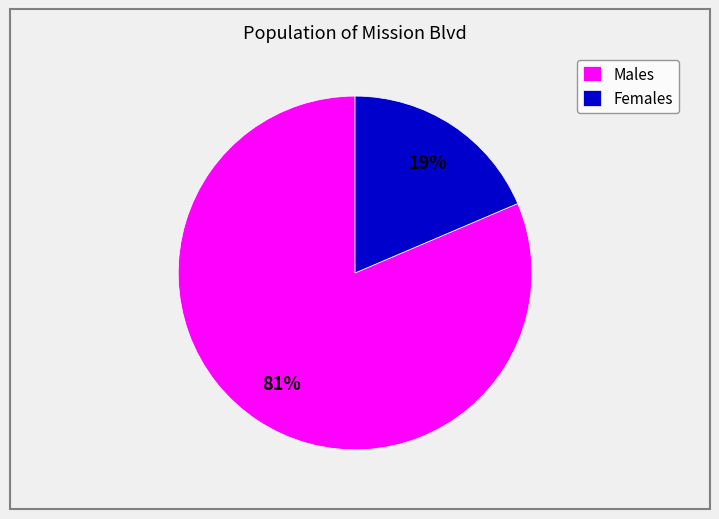

Rank the categories by value from highest to lowest.

Males, Females